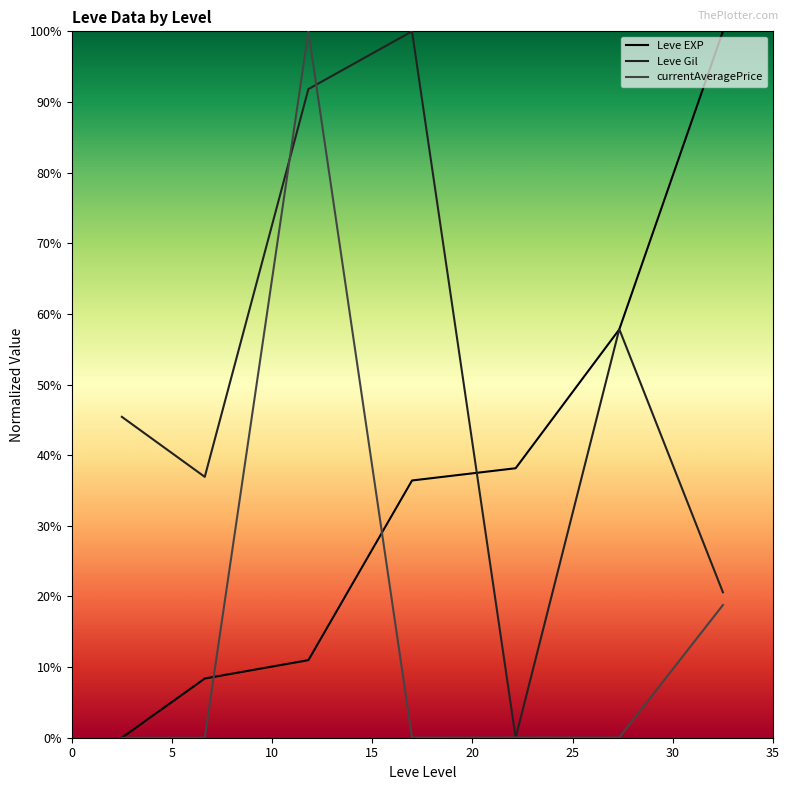

What is the maximum value shown in the chart?

100.0